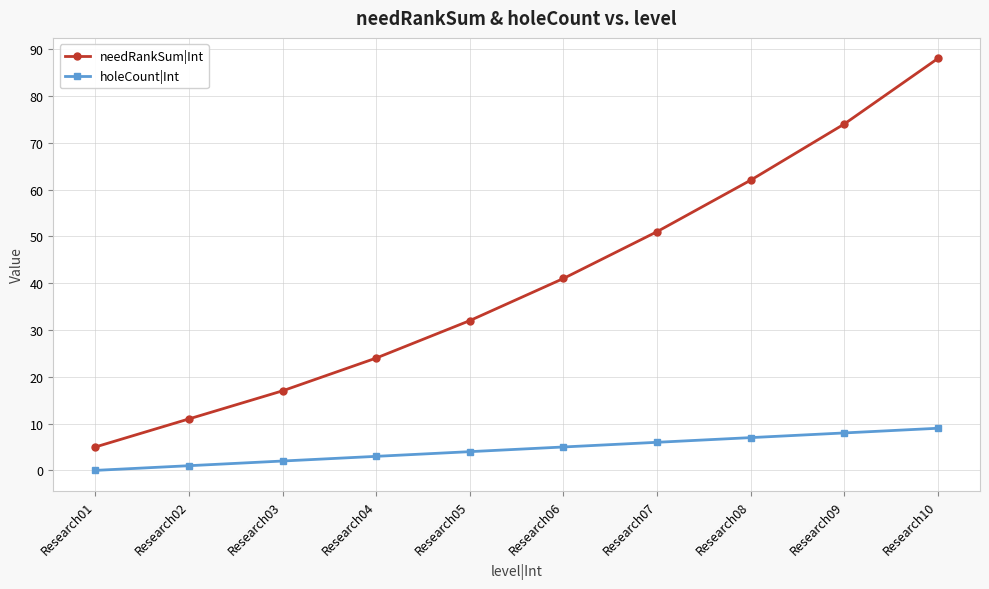

True or false: needRankSum|Int and holeCount|Int intersect in this chart.

False